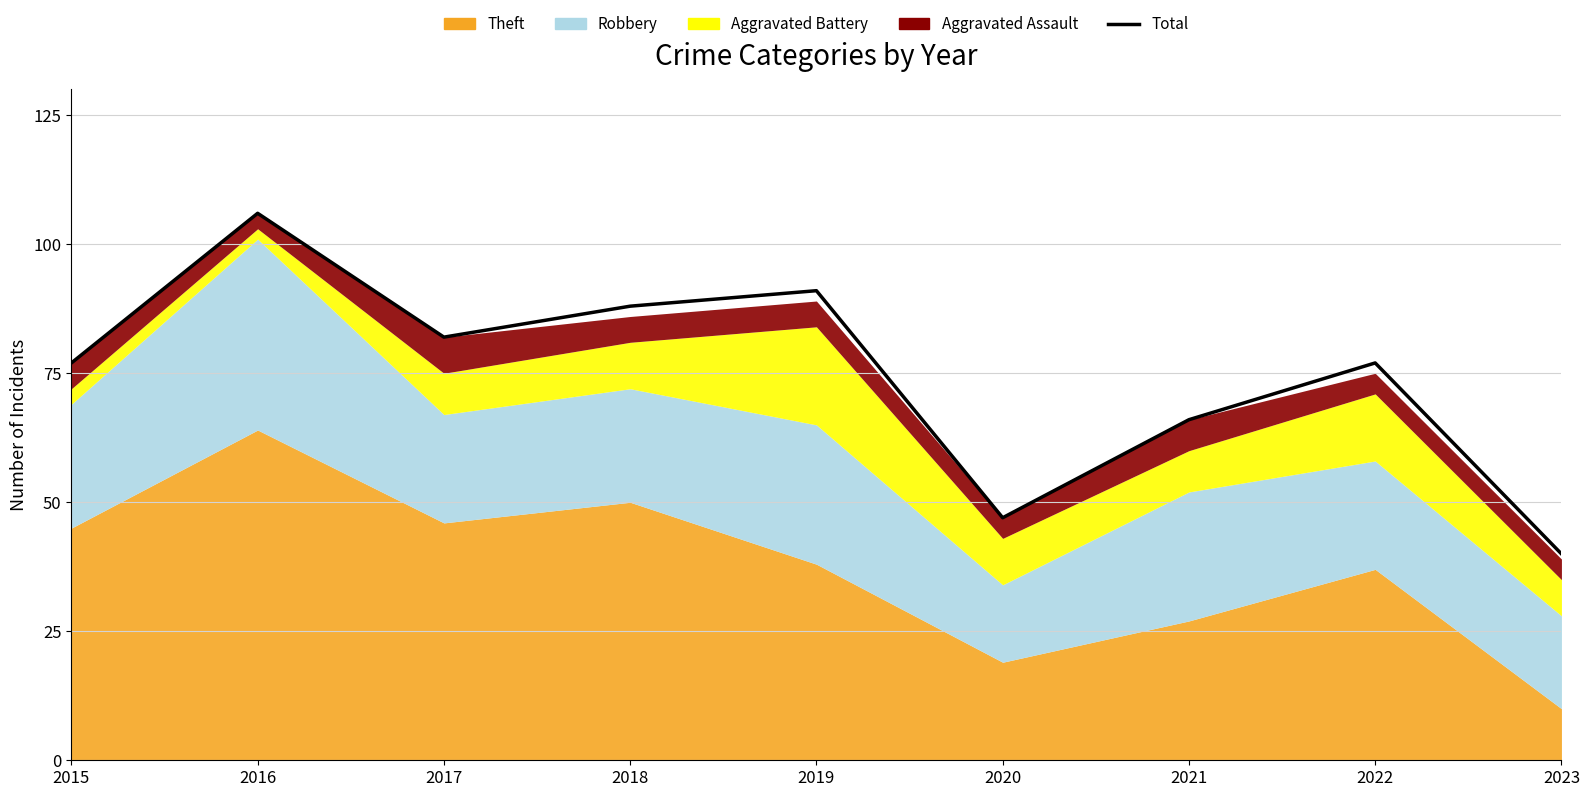

How many lines are shown in the chart?

1